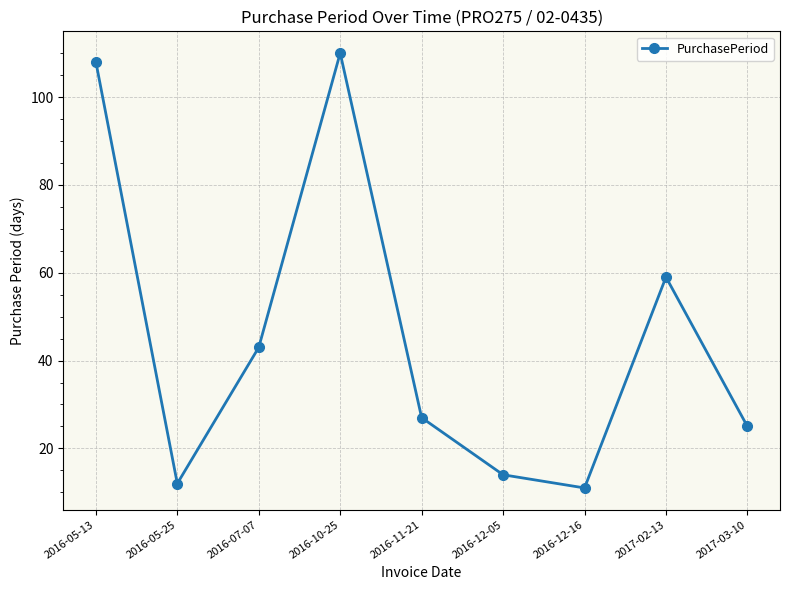

What position from the left is 2016-12-05?

6